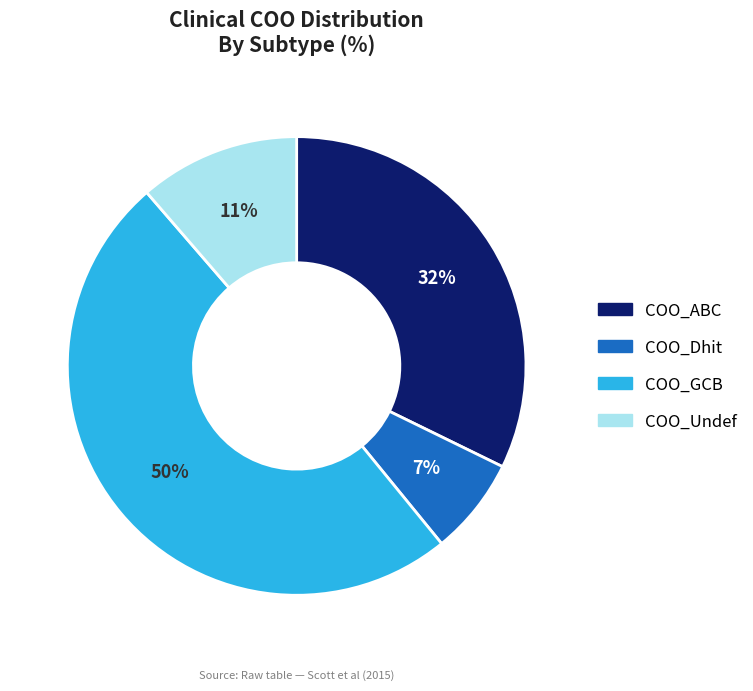

To the nearest percent, what is the difference between the largest and smallest slice percentages?

43%